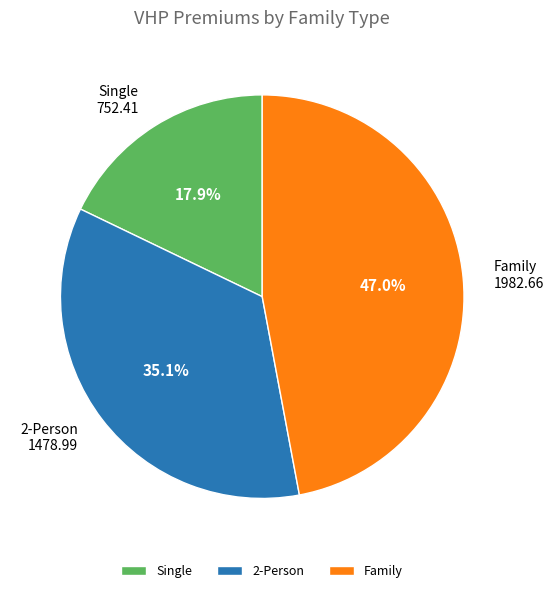

What is the largest slice in the pie chart?

Family